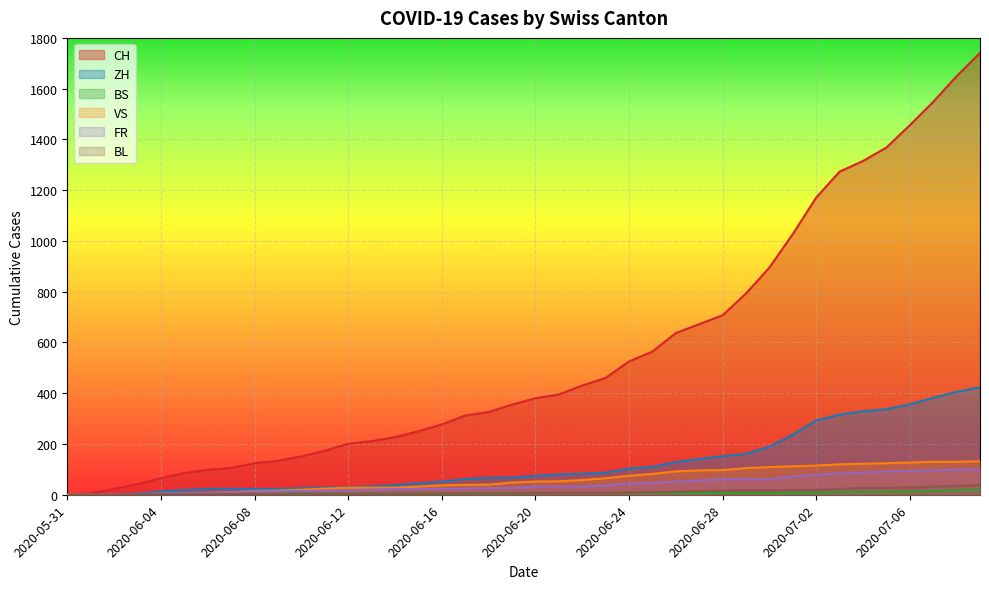

True or false: ZH has a value of 110 at 2020-06-25.

True